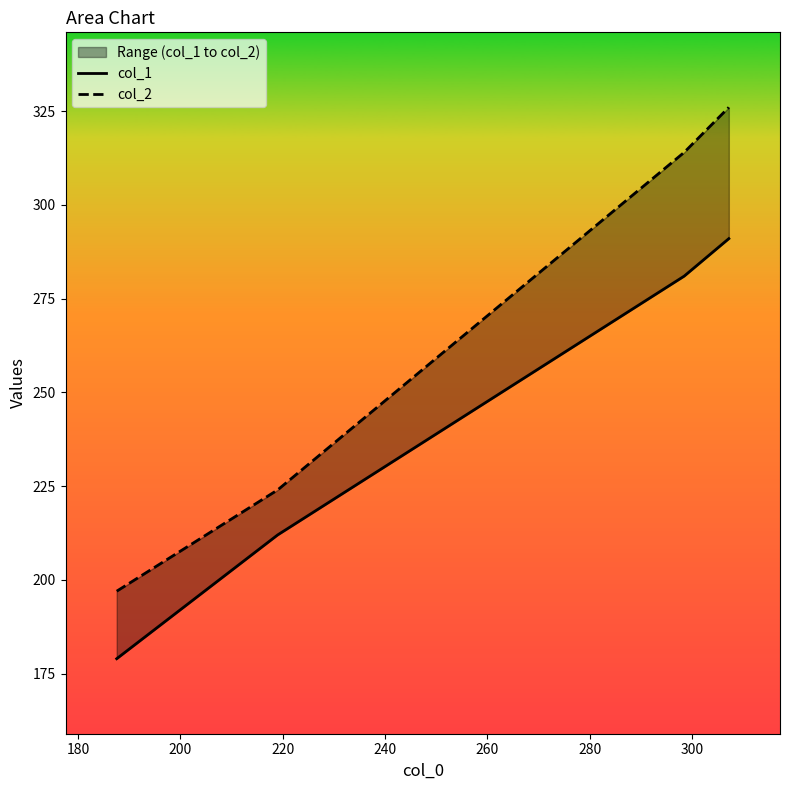

The value of col_2 at 200 is 532. True or false?

False